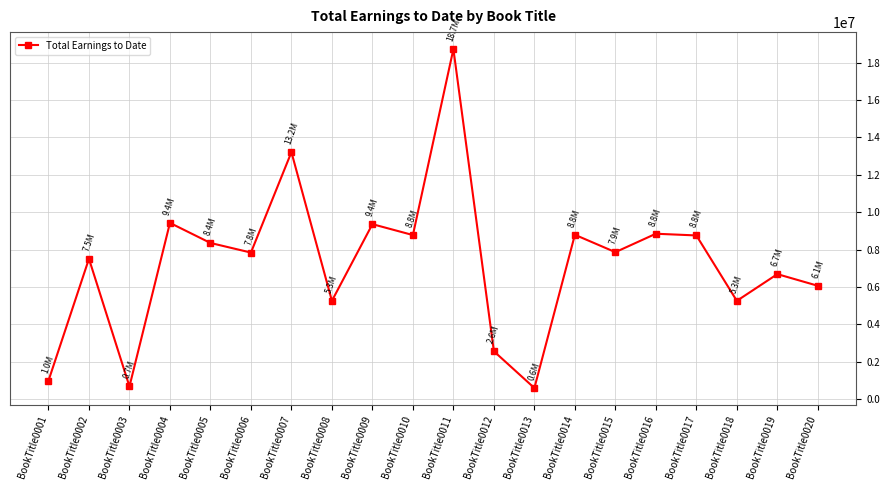

What is the change in value from BookTitle0004 to BookTitle0016?

-579637.5